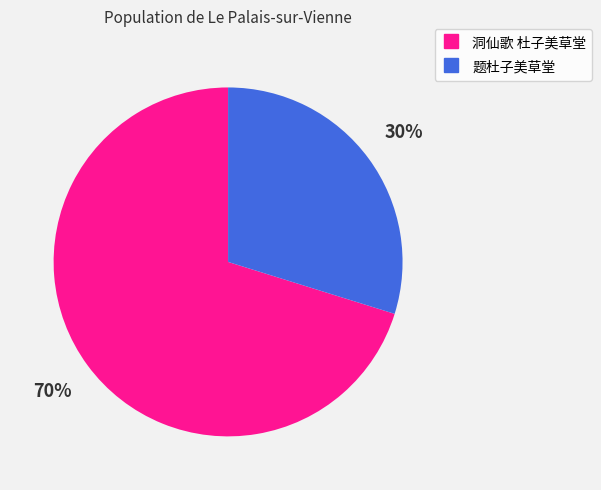

Combined, do 题杜子美草堂 and 洞仙歌 杜子美草堂 account for over 50%?

Yes